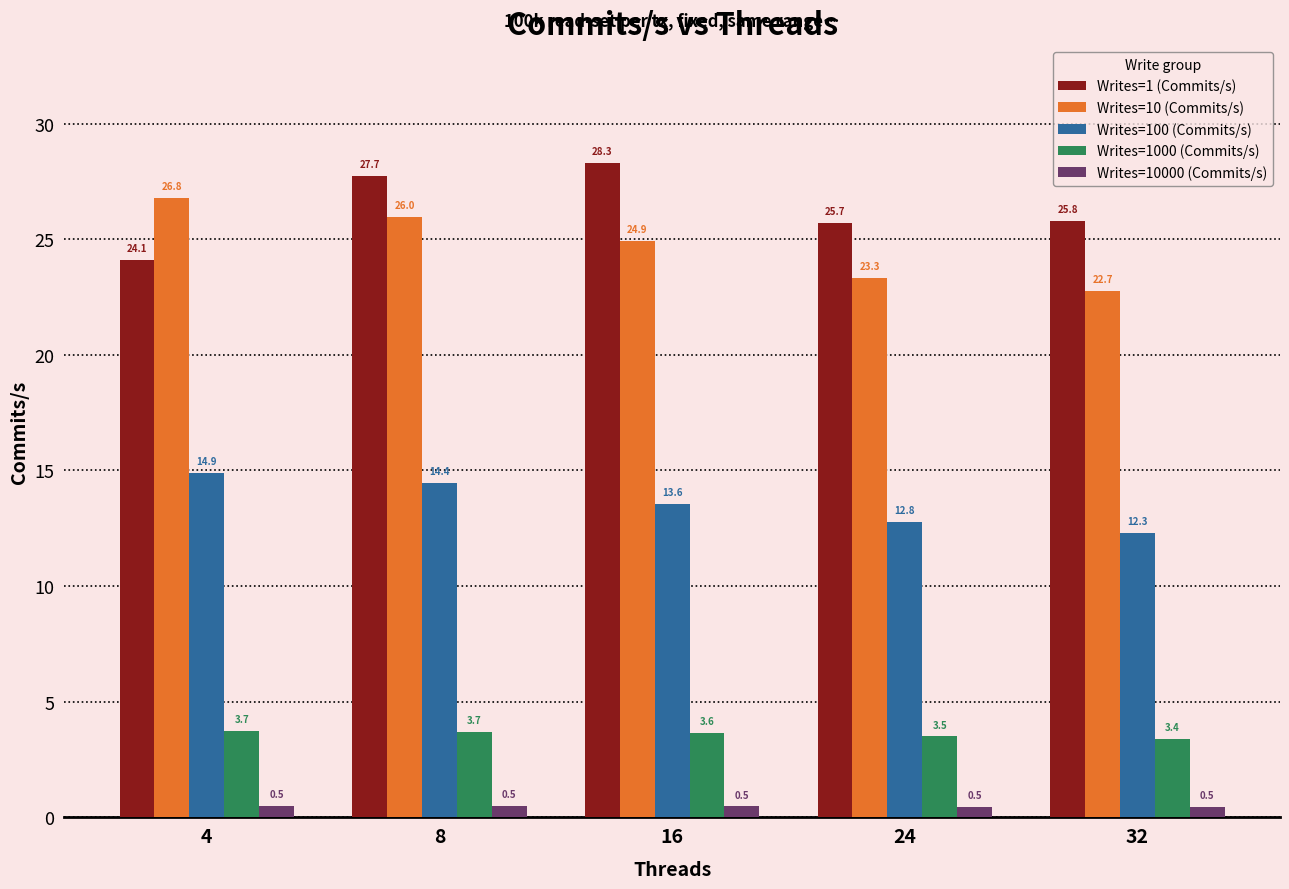

Reading right to left, extract all data points from this chart.

Writes=1 (Commits/s): 32=25.8	24=25.7	16=28.3	8=27.7	4=24.1
Writes=10 (Commits/s): 32=22.7	24=23.3	16=24.9	8=26.0	4=26.8
Writes=100 (Commits/s): 32=12.3	24=12.8	16=13.6	8=14.4	4=14.9
Writes=1000 (Commits/s): 32=3.4	24=3.5	16=3.6	8=3.7	4=3.7
Writes=10000 (Commits/s): 32=0.5	24=0.5	16=0.5	8=0.5	4=0.5